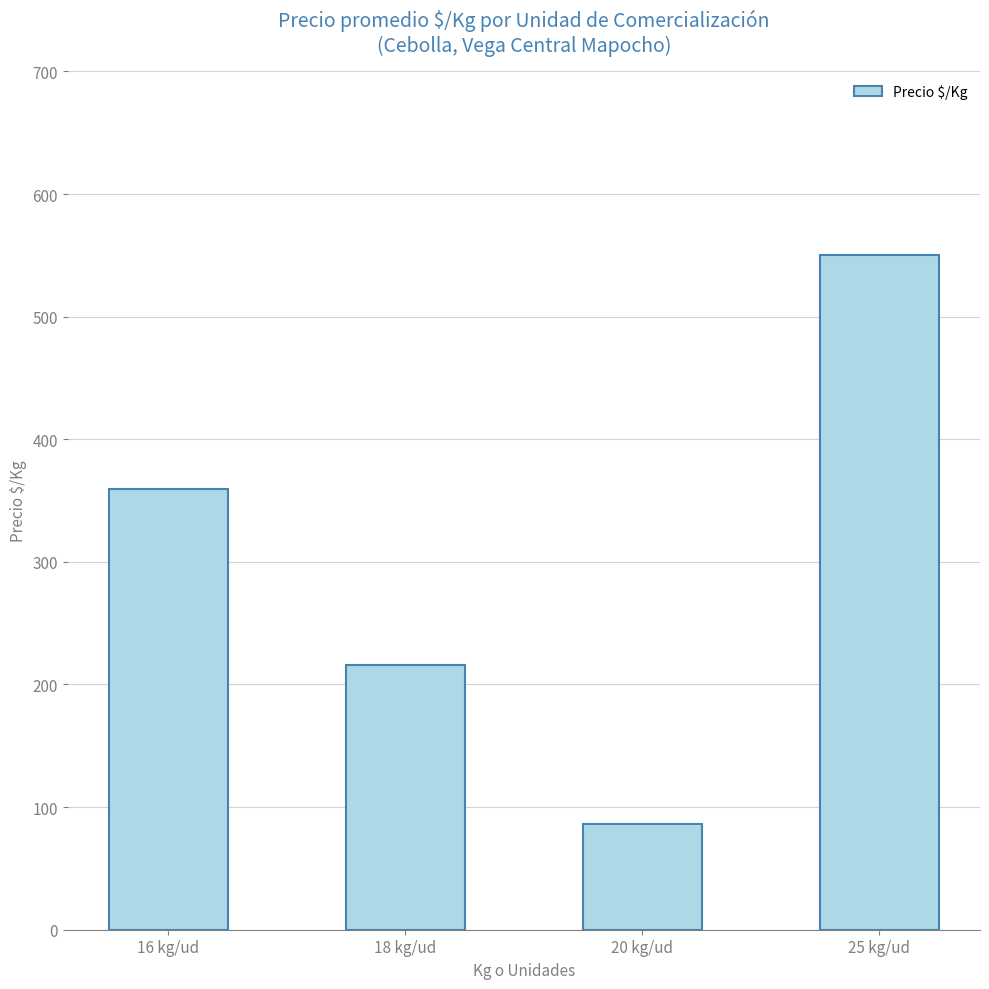

Is it true that the value at 25 kg/ud is 150.3?

False